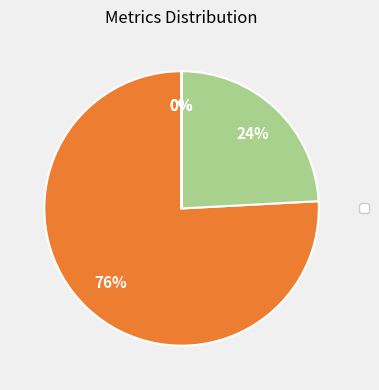

To the nearest percent, what is the average slice percentage?

20%